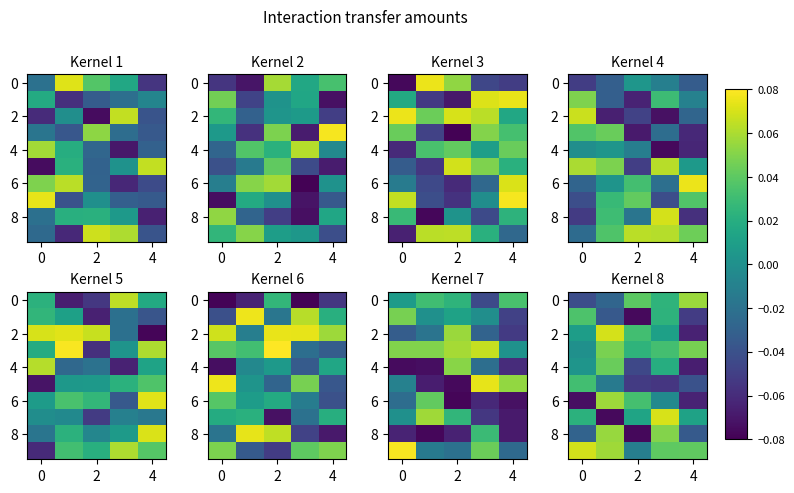

What is the total value across all series at 2?

-0.1